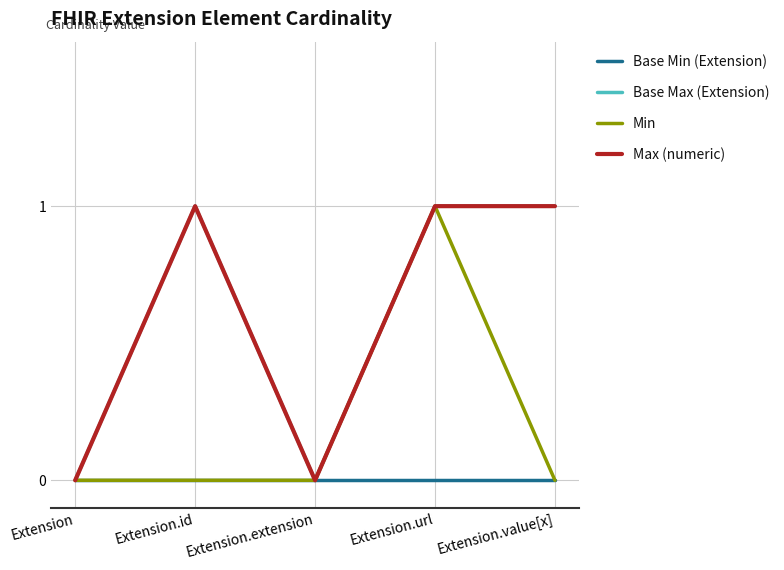

What is the label of the 1st point from the left?

Extension